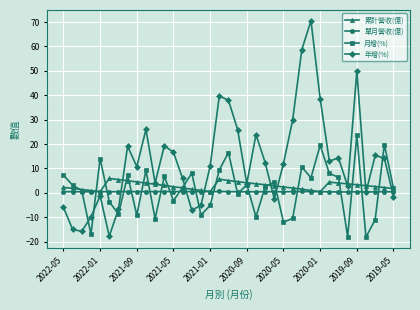

Which series ends up on top after the final intersection of 年增(%) and 單月營收(億)?

單月營收(億)